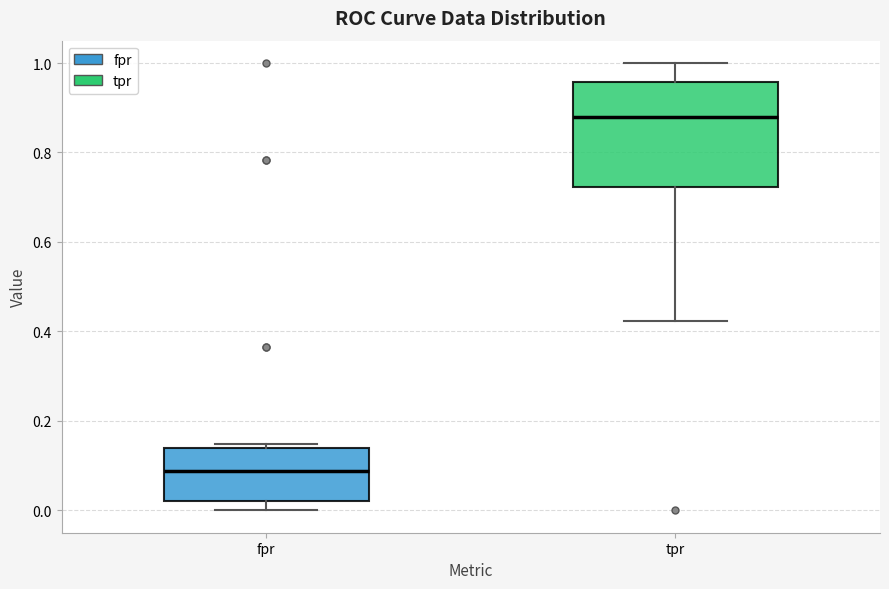

Reading left to right, read every box against the y-axis: the position of its median line, the range the box covers, and the ends of its whiskers. The values are not printed on the chart, so give them approximately, as read against the axis.

fpr: median 0.08, box 0.02 to 0.14, whiskers 0.00 to 0.14 (just above the box's upper edge)
tpr: median 0.88, box 0.72 to 0.96, whiskers 0.42 to 1.00